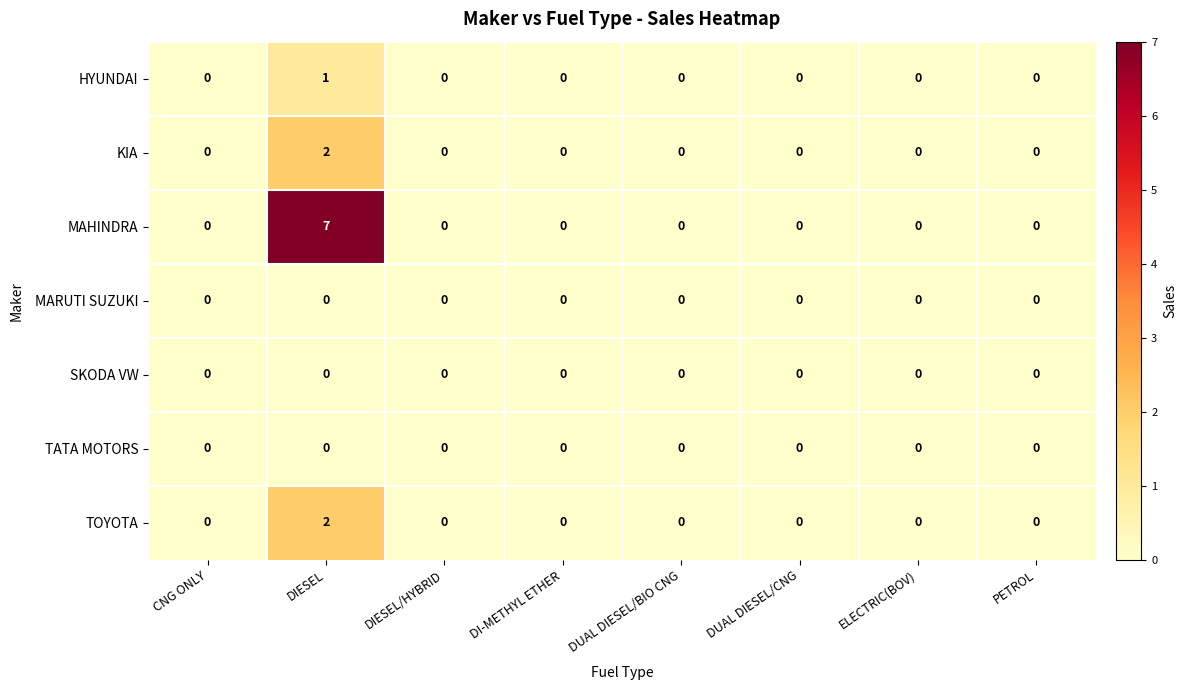

What is the difference between the maximum and minimum values in the MAHINDRA series?

7